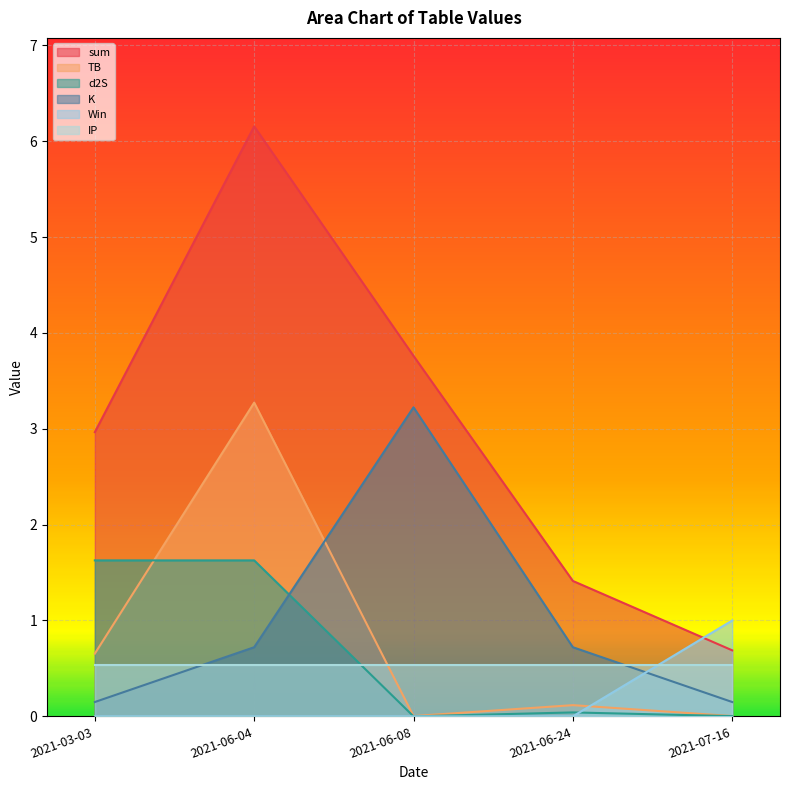

Is the value of d2S at 2021-03-03 greater than the value of sum at 2021-06-04?

No